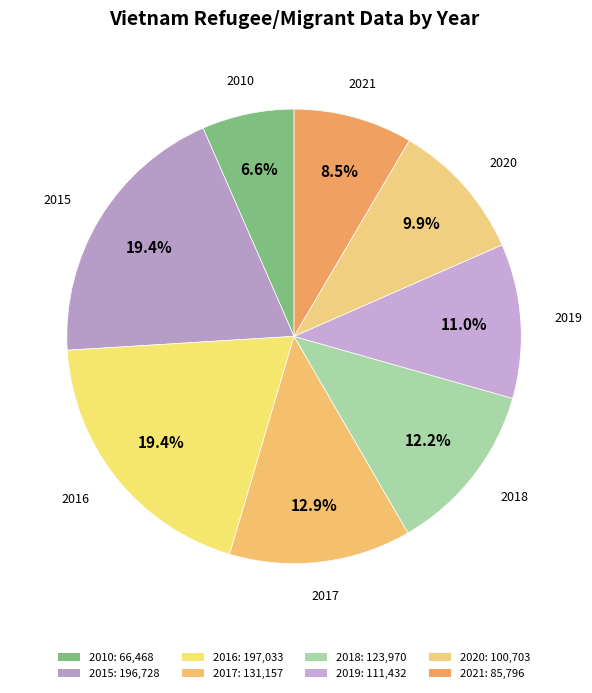

Is it true that 2015 is 19% of the pie?

True